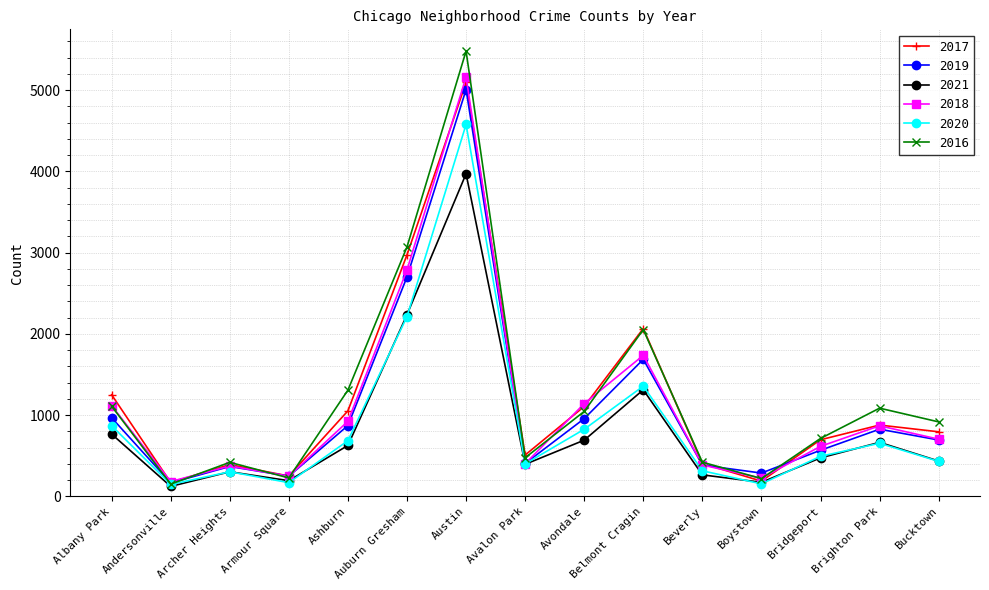

True or false: 2021 has more than 0 interior local peaks.

True